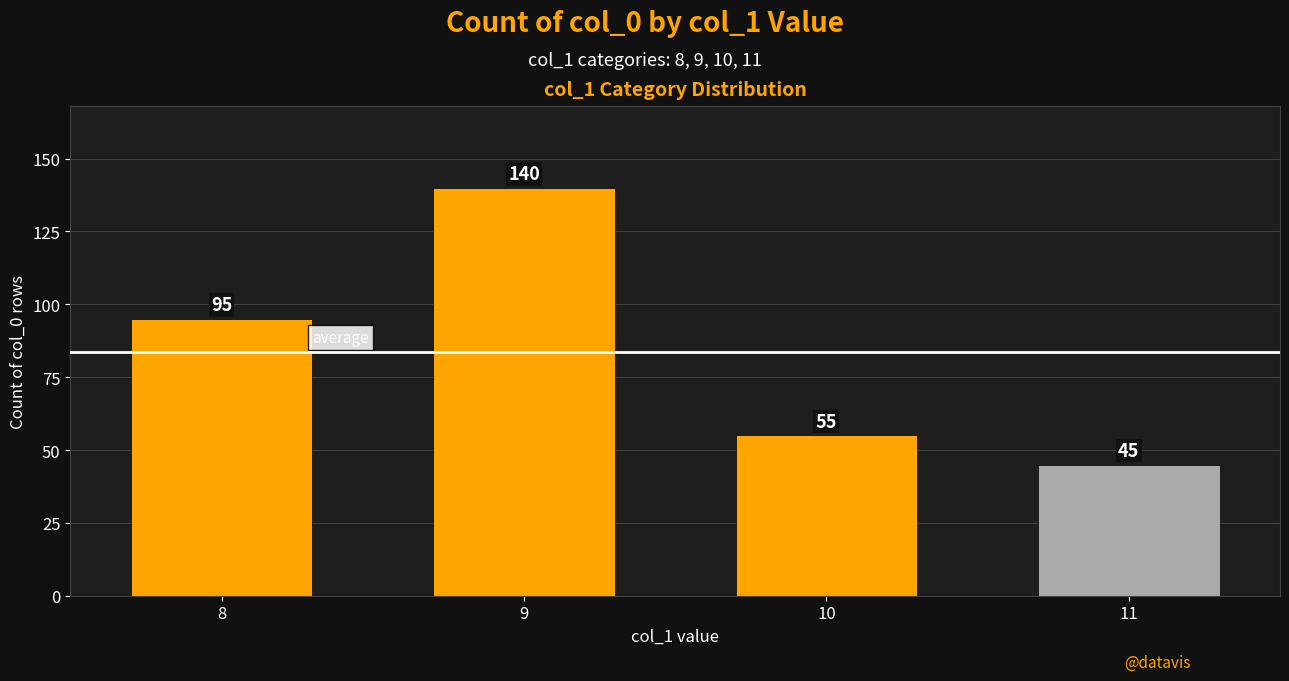

Which has a higher value, 11 or 9?

9